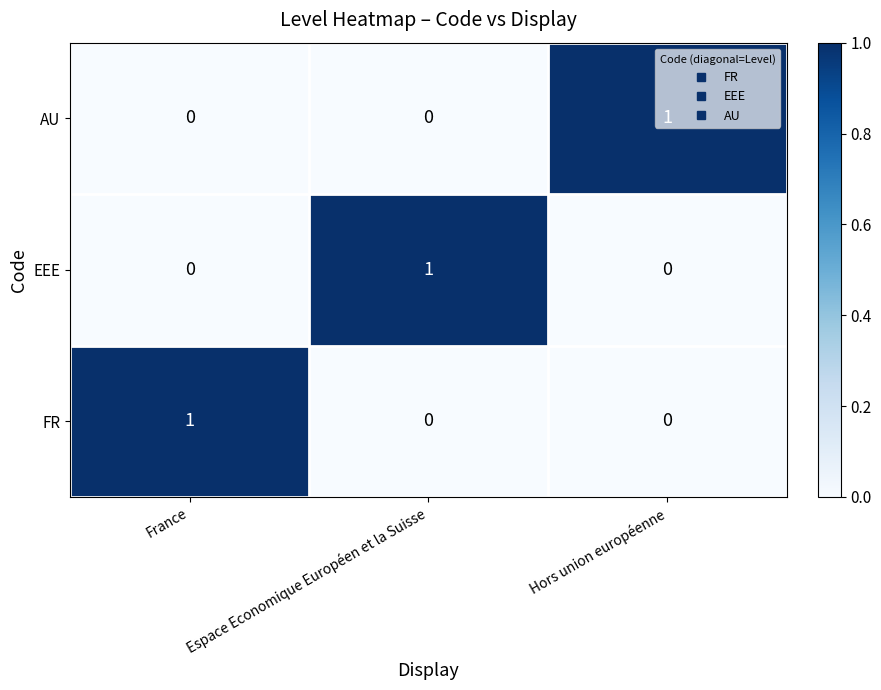

Which category has the highest value in the FR series?

France